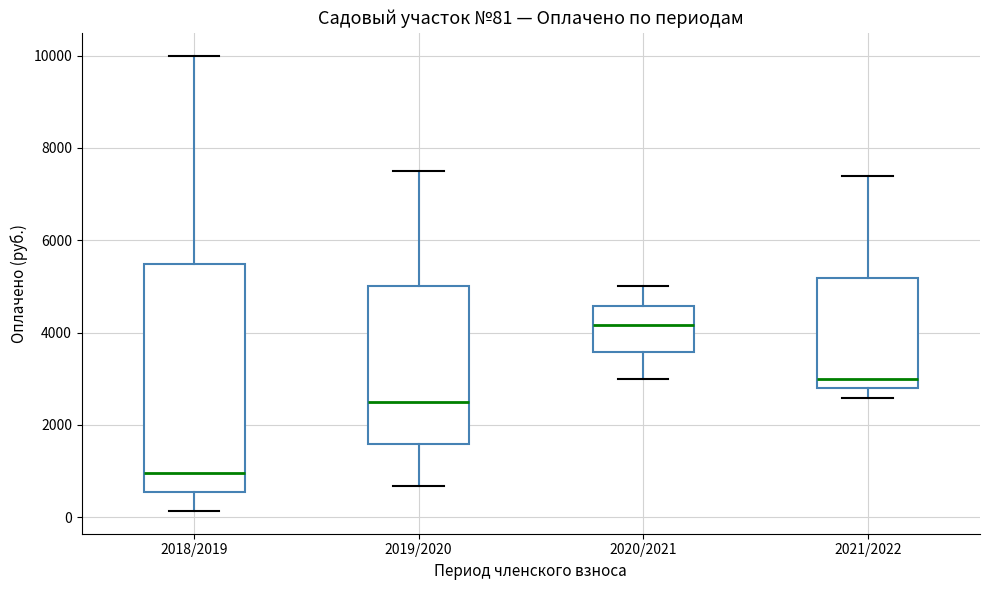

Which box has the lowest median line?

2018/2019